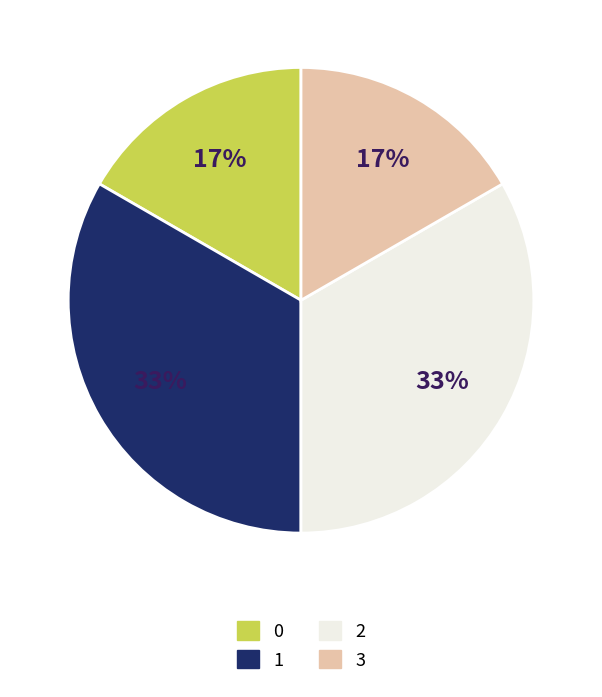

The 2 slice represents 33% of the pie. True or false?

True